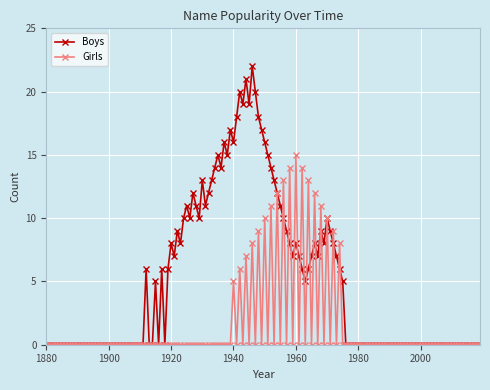

Count the number of data series in this chart.

2